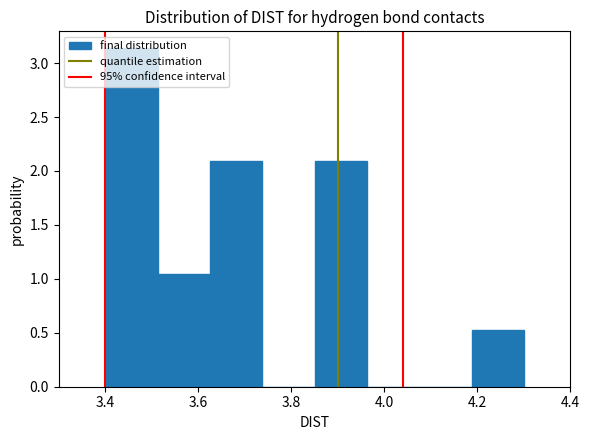

How tall is the bar that spans 3.40 to 3.52 on the x-axis? Neither the bar edges nor the heights are printed on the chart, so give them approximately, as read against the axes.

3.15